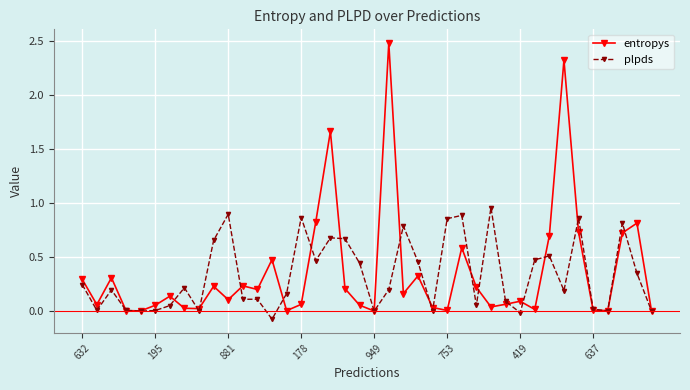

What is the maximum value shown in the chart?

2.5